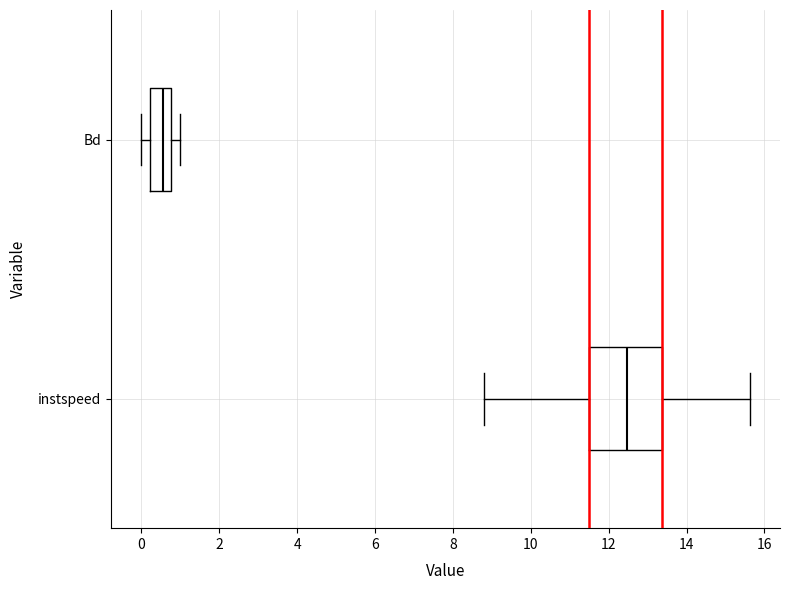

Reading bottom to top, transcribe this box plot: for each box, give where its median line is, the range the box spans, and where its two whiskers end, as read against the x-axis. The values are not printed on the chart, so give them approximately, as read against the axis.

instspeed: median 12.4, box 11.4 to 13.4, whiskers 8.8 to 15.6
Bd: median 0.6, box 0.2 to 0.8, whiskers 0.0 to 1.0